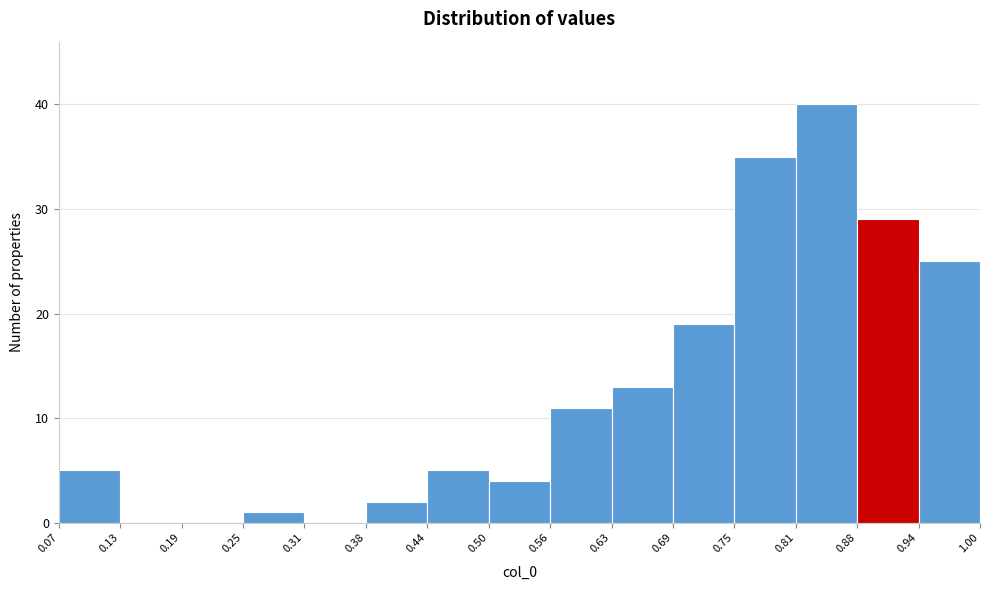

Reading left to right, transcribe this chart: for each bar, give the range it covers on the x-axis and its height. The values are not printed on the chart, so give them approximately, as read against the axis.

0.07 to 0.13: 5
0.13 to 0.19: 0
0.19 to 0.25: 0
0.25 to 0.31: 1
0.31 to 0.38: 0
0.38 to 0.44: 2
0.44 to 0.50: 5
0.50 to 0.56: 4
0.56 to 0.63: 11
0.63 to 0.69: 13
0.69 to 0.75: 19
0.75 to 0.81: 35
0.81 to 0.88: 40
0.88 to 0.94: 29
0.94 to 1.00: 25